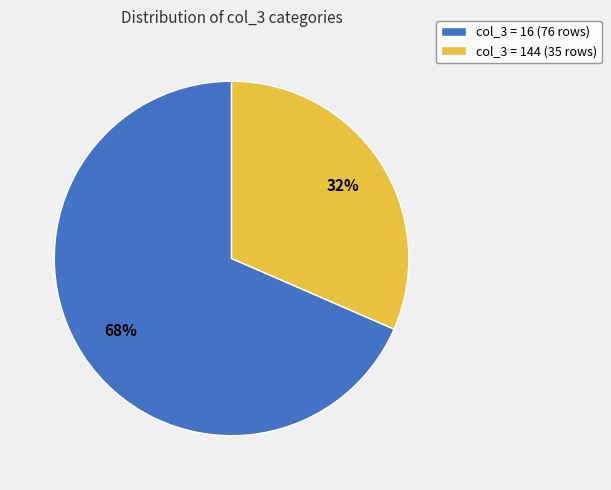

Does any single category account for the majority?

Yes